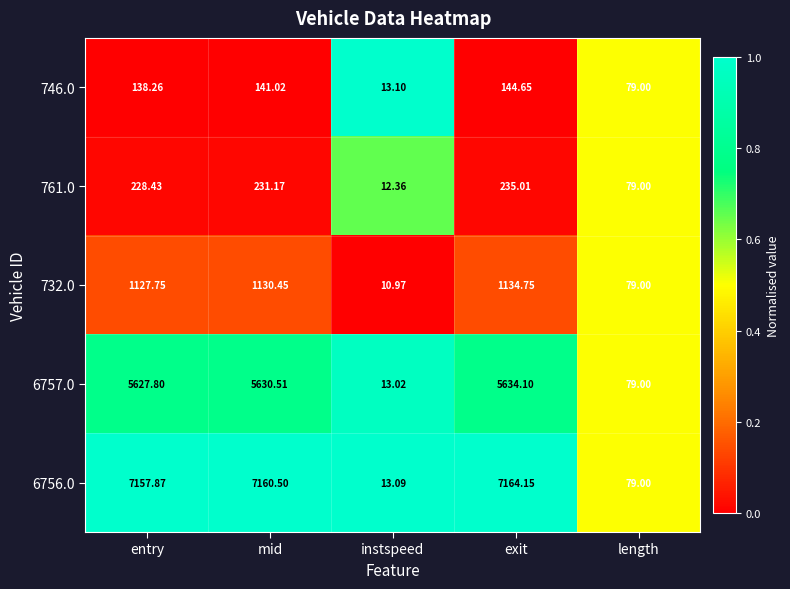

Count the number of data series in this chart.

5